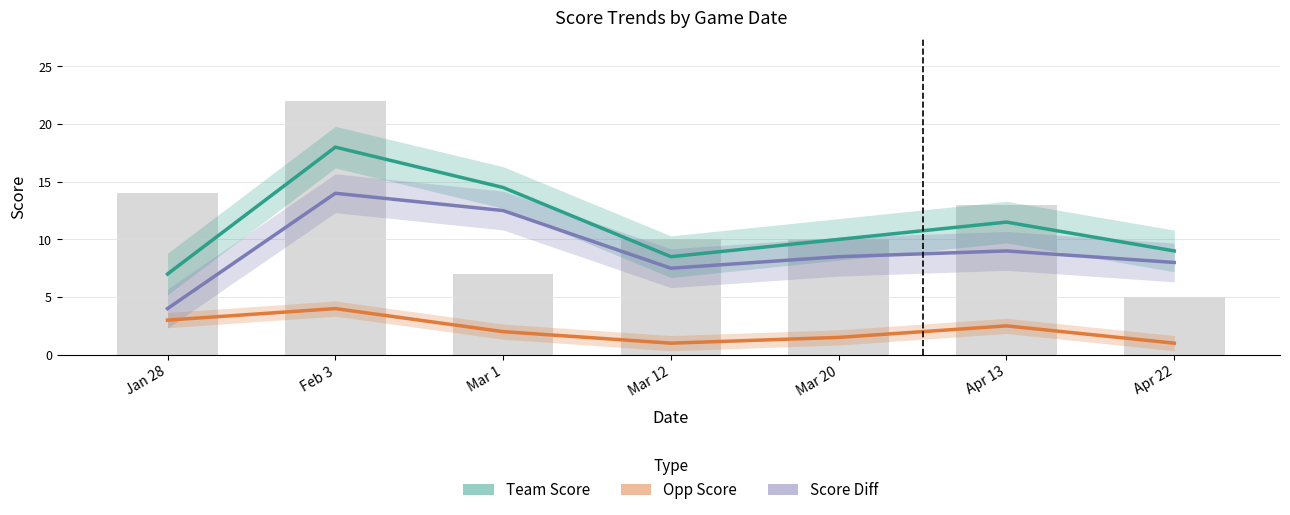

True or false: Opp Score has a value of 1.5 at Mar 12.

False